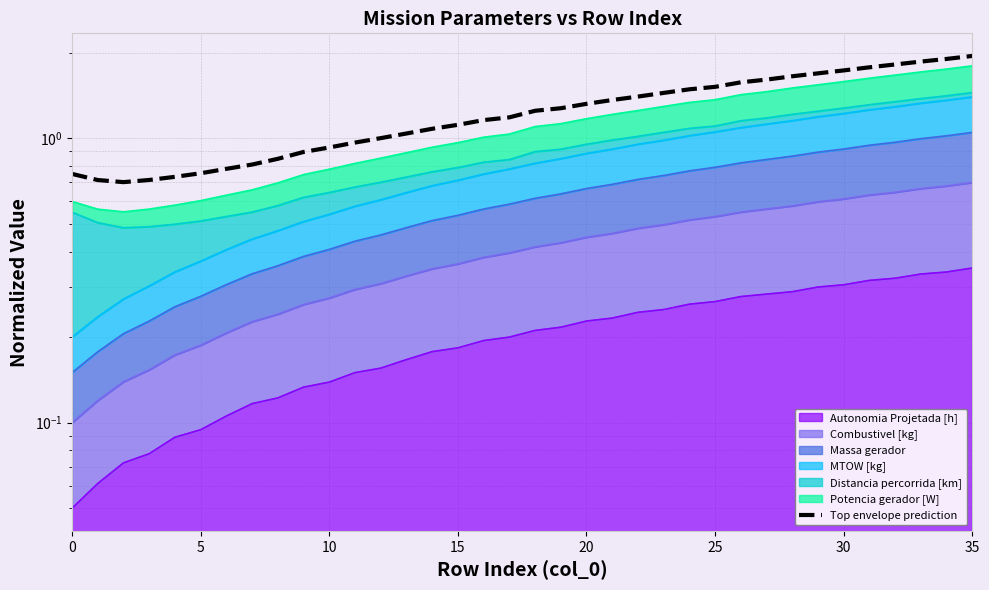

Which label corresponds to the largest value in the chart?

35